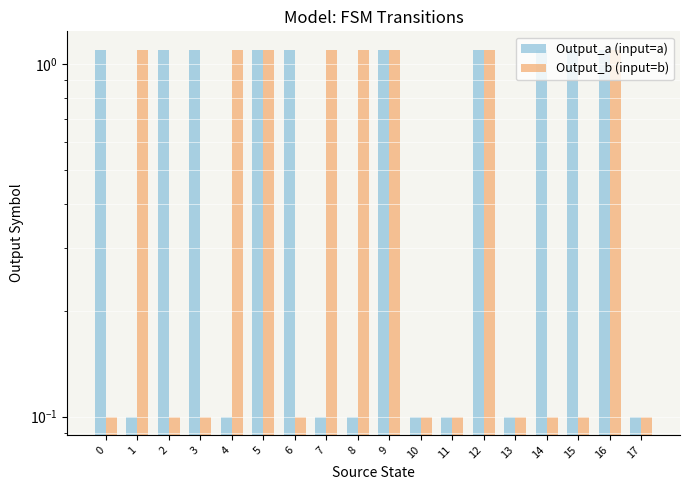

What is the value of the Output_a (input=a) bar at the 18th from the left?

0.1